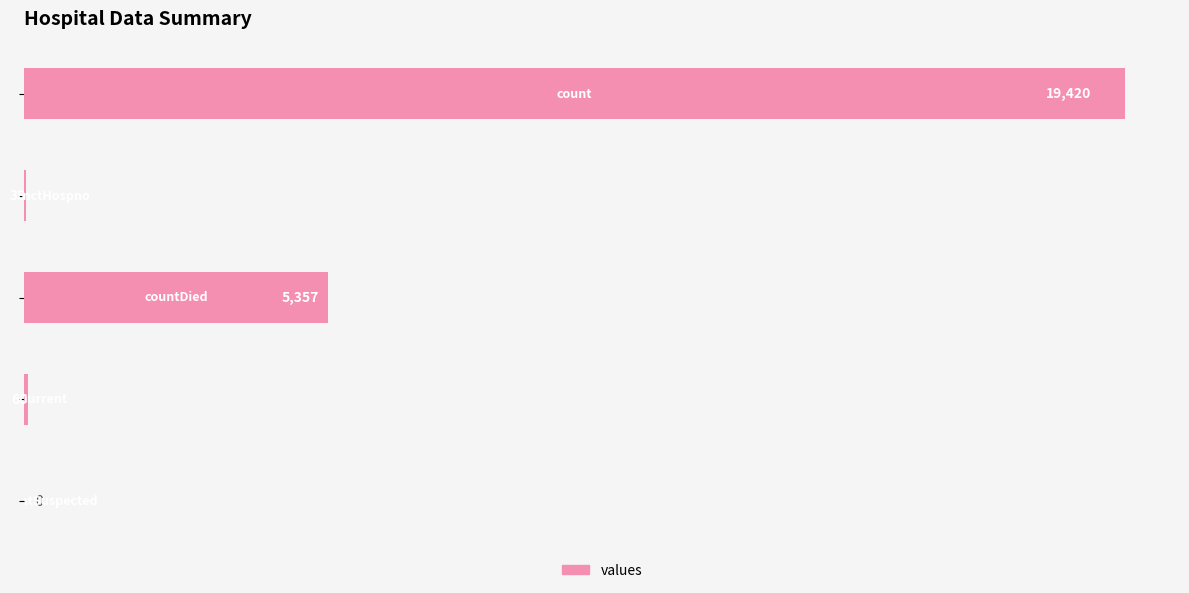

How many values are above zero?

4